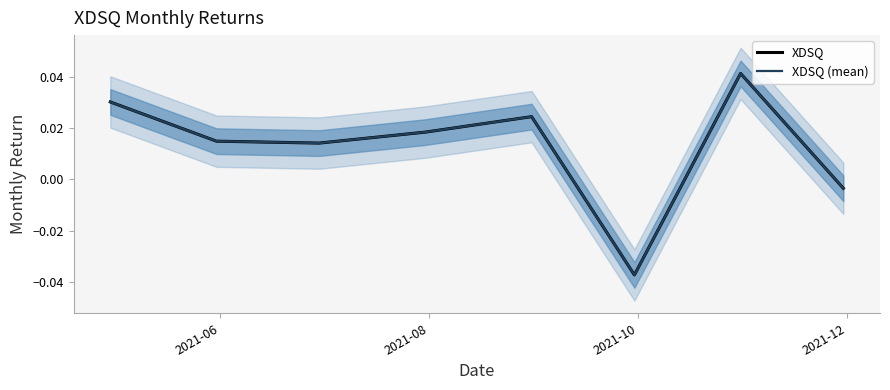

True or false: XDSQ (mean) has more than 0 interior local peaks.

True